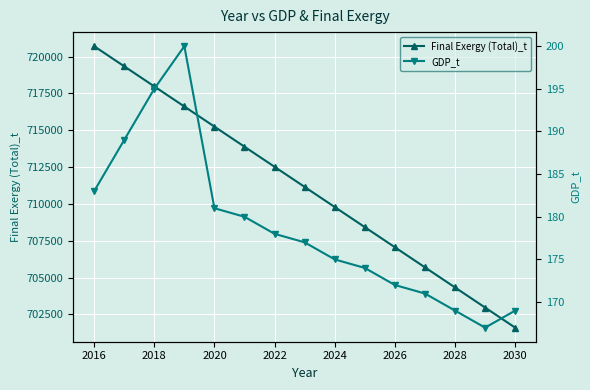

True or false: GDP_t and Final Exergy (Total)_t intersect in this chart.

False